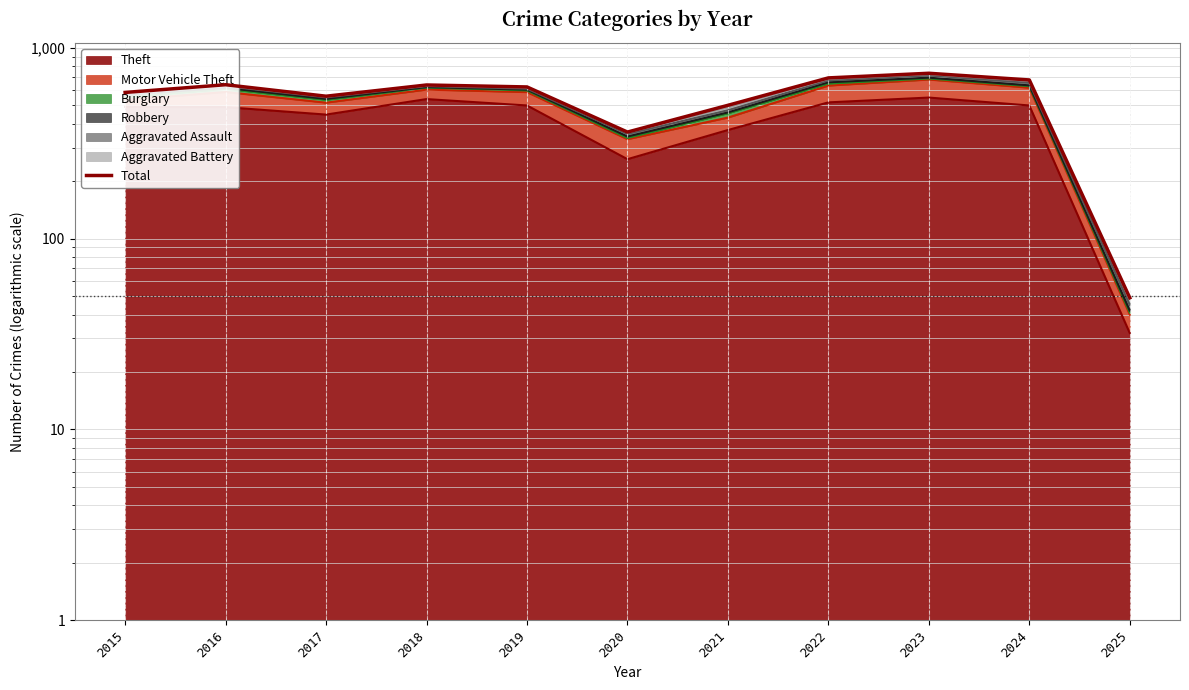

How many data points does each series have?

11